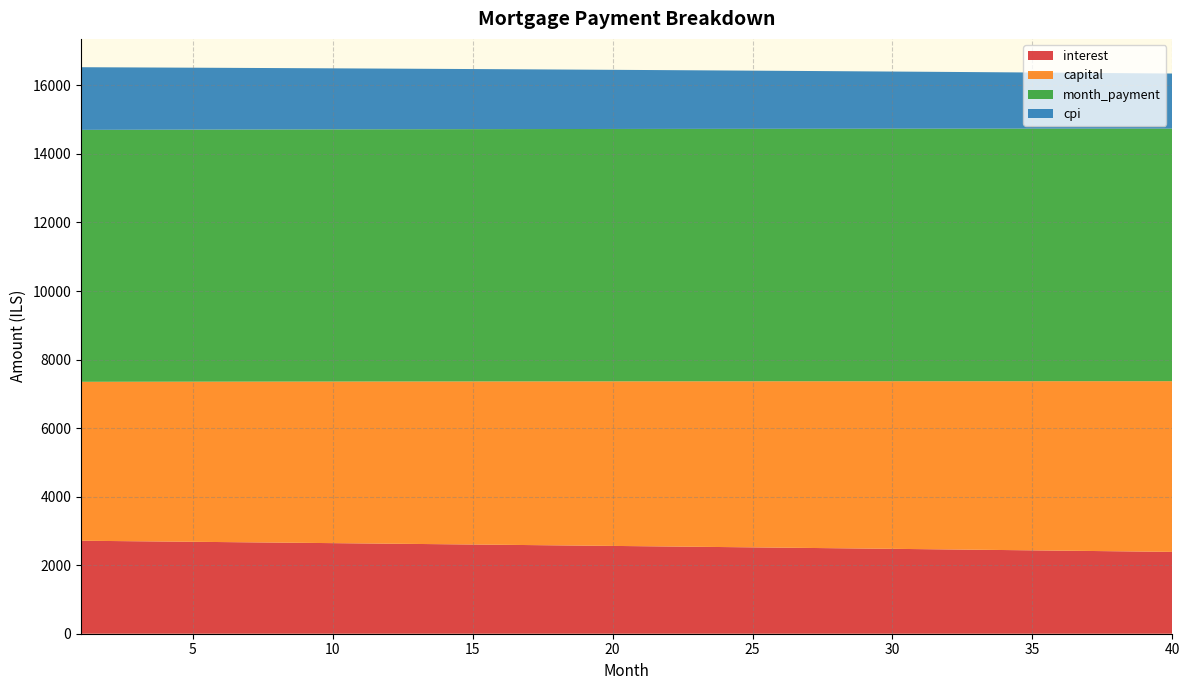

Reading right to left, extract all data points from this chart.

interest: 40=2388.0	39=2397.1	38=2406.2	37=2415.2	36=2424.2	35=2433.1	34=2442.0	33=2450.9	32=2459.7	31=2468.4	30=2477.2	29=2485.9	28=2494.5	27=2503.1	26=2511.7	25=2520.2	24=2528.7	23=2537.1	22=2545.6	21=2553.9	20=2562.3	19=2570.6	18=2578.8	17=2587.0	16=2595.2	15=2603.3	14=2611.4	13=2619.5	12=2627.5	11=2635.5	10=2643.5	9=2651.4	8=2659.2	7=2667.1	6=2674.9	5=2682.6	4=2690.4	3=2698.0	2=2705.7	1=2713.3
capital: 40=4981.6	39=4972.4	38=4963.3	37=4954.3	36=4945.2	35=4936.1	34=4927.1	33=4918.1	32=4909.1	31=4900.1	30=4891.1	29=4882.2	28=4873.3	27=4864.3	26=4855.4	25=4846.6	24=4837.7	23=4828.8	22=4820.0	21=4811.2	20=4802.4	19=4793.6	18=4784.8	17=4776.1	16=4767.3	15=4758.6	14=4749.9	13=4741.2	12=4732.5	11=4723.9	10=4715.2	9=4706.6	8=4698.0	7=4689.4	6=4680.8	5=4672.2	4=4663.7	3=4655.1	2=4646.6	1=4638.1
month_payment: 40=7369.6	39=7369.6	38=7369.5	37=7369.5	36=7369.4	35=7369.3	34=7369.1	33=7368.9	32=7368.8	31=7368.5	30=7368.3	29=7368.0	28=7367.8	27=7367.5	26=7367.1	25=7366.8	24=7366.4	23=7366.0	22=7365.6	21=7365.1	20=7364.6	19=7364.1	18=7363.6	17=7363.1	16=7362.5	15=7361.9	14=7361.3	13=7360.7	12=7360.0	11=7359.4	10=7358.7	9=7358.0	8=7357.2	7=7356.5	6=7355.7	5=7354.9	4=7354.0	3=7353.2	2=7352.3	1=7351.4
cpi: 40=1607.4	39=1613.6	38=1619.7	37=1625.8	36=1631.9	35=1638.0	34=1644.0	33=1650.0	32=1656.0	31=1662.0	30=1667.9	29=1673.8	28=1679.7	27=1685.5	26=1691.3	25=1697.1	24=1702.9	23=1708.6	22=1714.3	21=1720.0	20=1725.7	19=1731.3	18=1736.9	17=1742.5	16=1748.0	15=1753.5	14=1759.0	13=1764.5	12=1770.0	11=1775.4	10=1780.8	9=1786.1	8=1791.5	7=1796.8	6=1802.1	5=1807.4	4=1812.6	3=1817.8	2=1823.0	1=1828.2